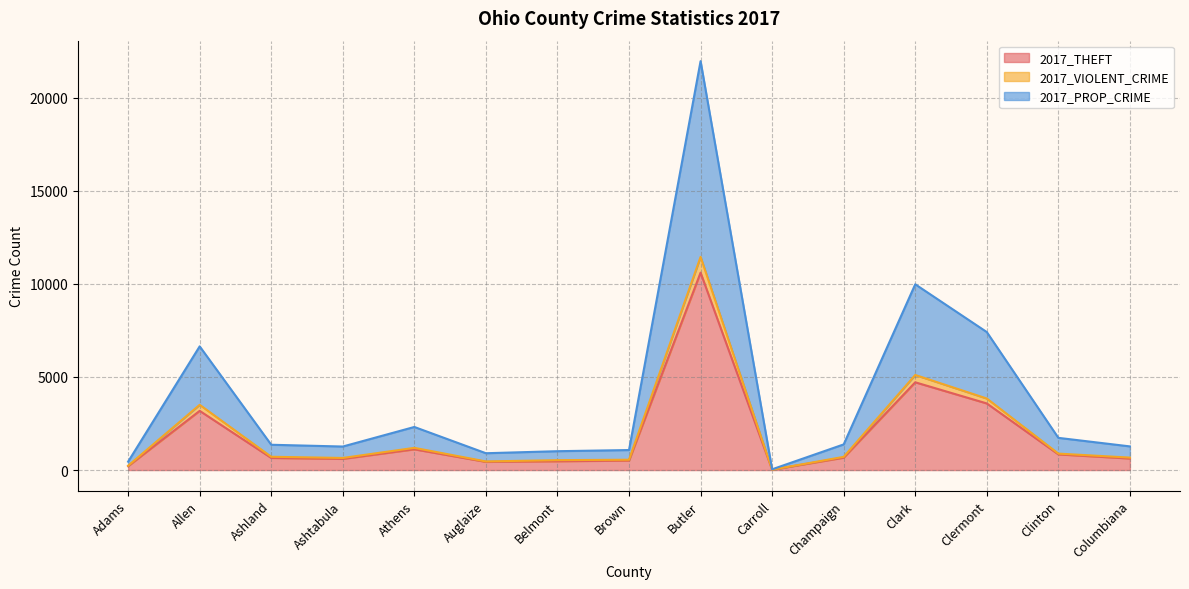

Between Allen and Brown, which series saw the biggest shift?

2017_PROP_CRIME